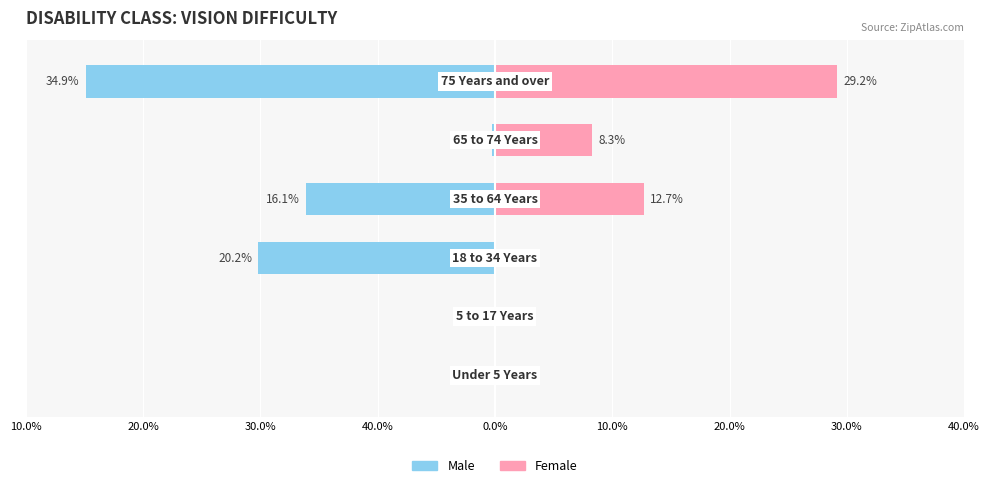

Which has a higher value, 30.0% or 0.0%?

30.0%